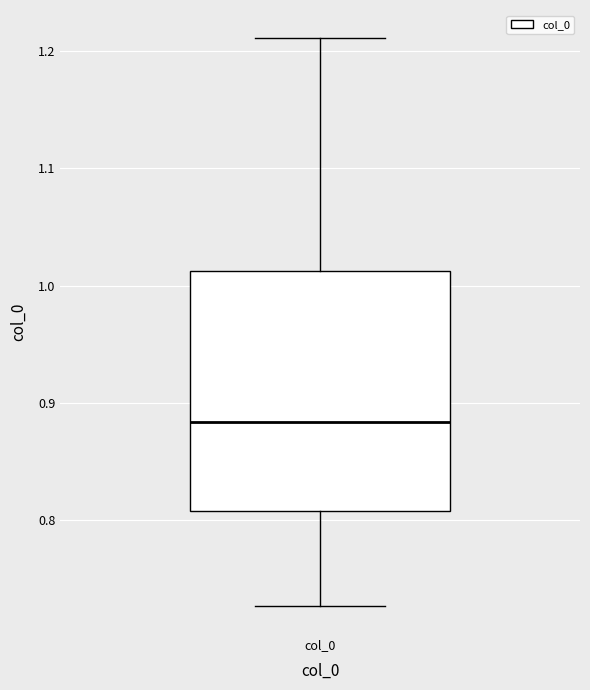

Read this box plot against the y-axis: the position of the median line, the range covered by the box, and the ends of both whiskers. The values are not printed on the chart, so give them approximately, as read against the axis.

median 0.88, box 0.81 to 1.01, whiskers 0.73 to 1.21